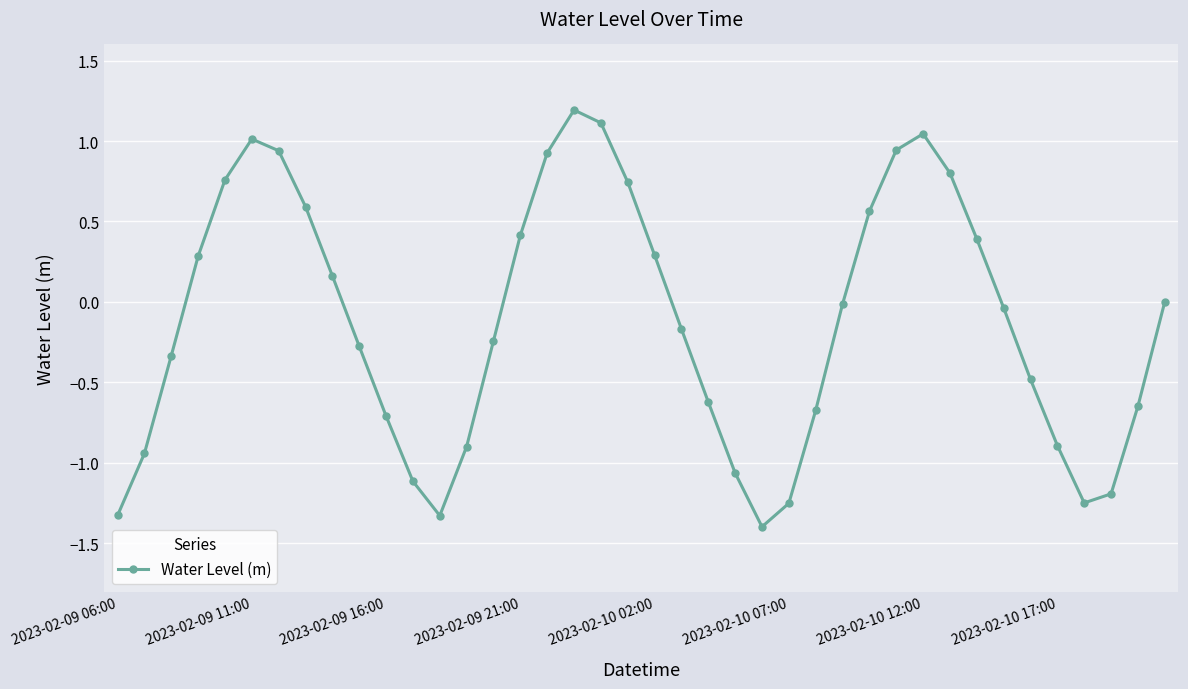

What is the minimum value shown in the chart?

-1.4